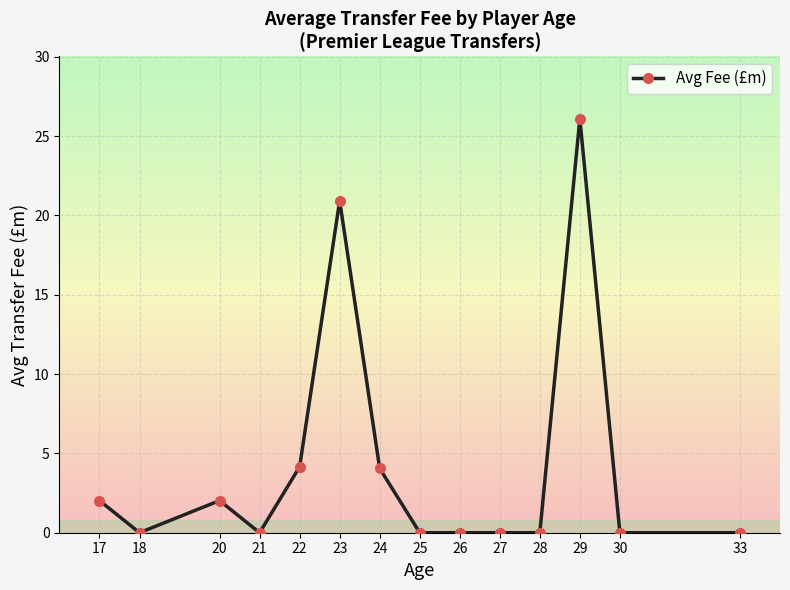

The value at 18 is 0.0. True or false?

True